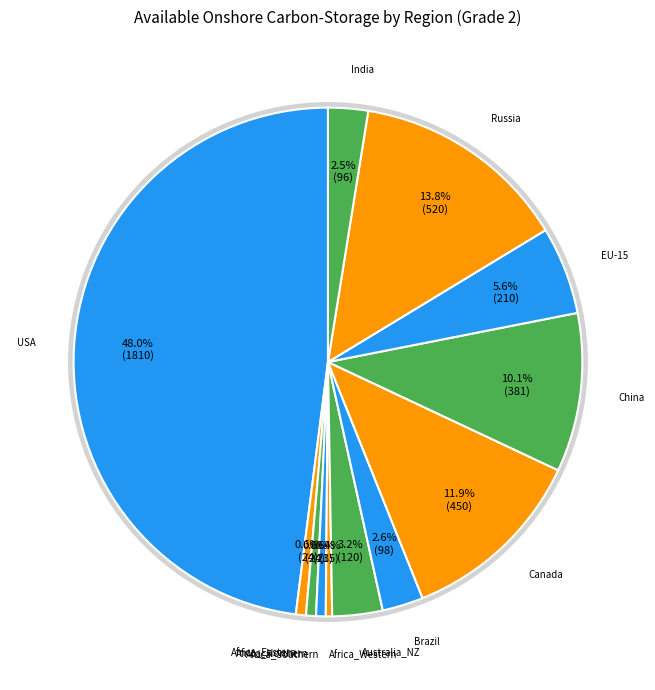

Is there a majority slice in this chart?

No